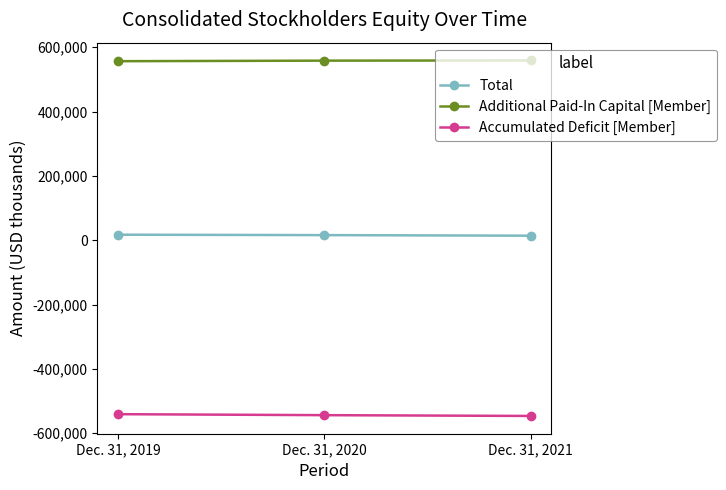

Is this an area chart (filled region under the line)?

No